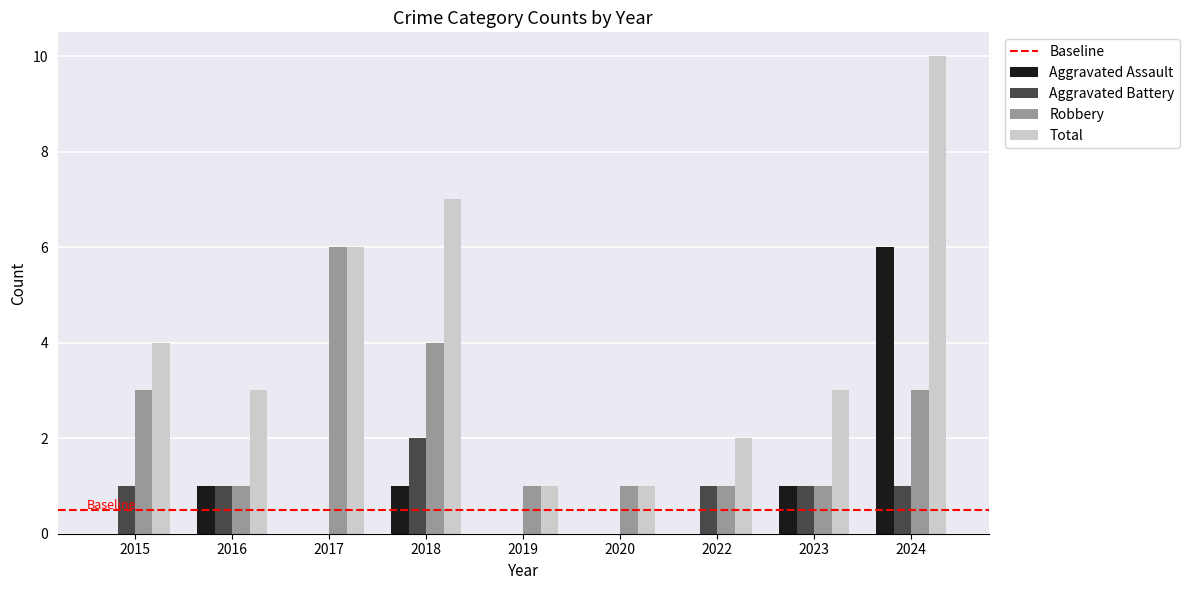

True or false: Robbery has a value of 1 at 2019.

True